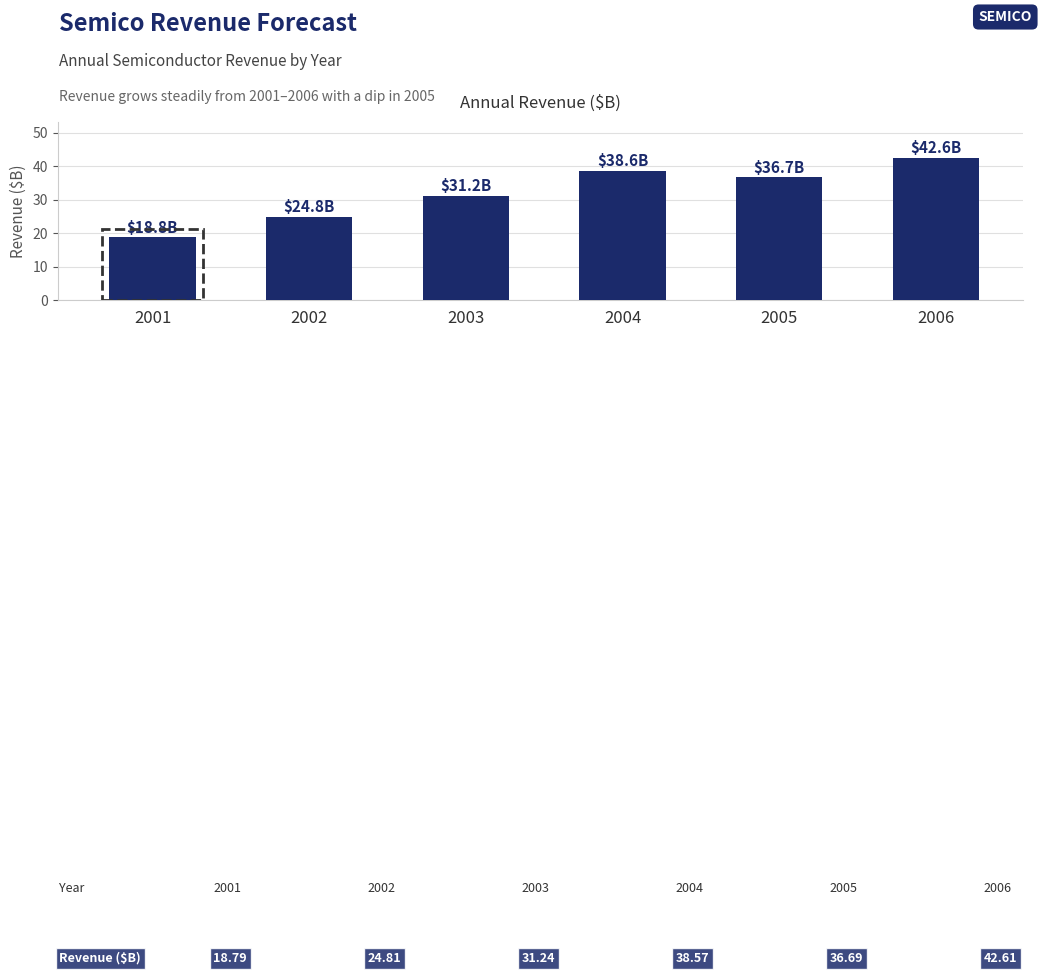

How many bars are there in total?

6